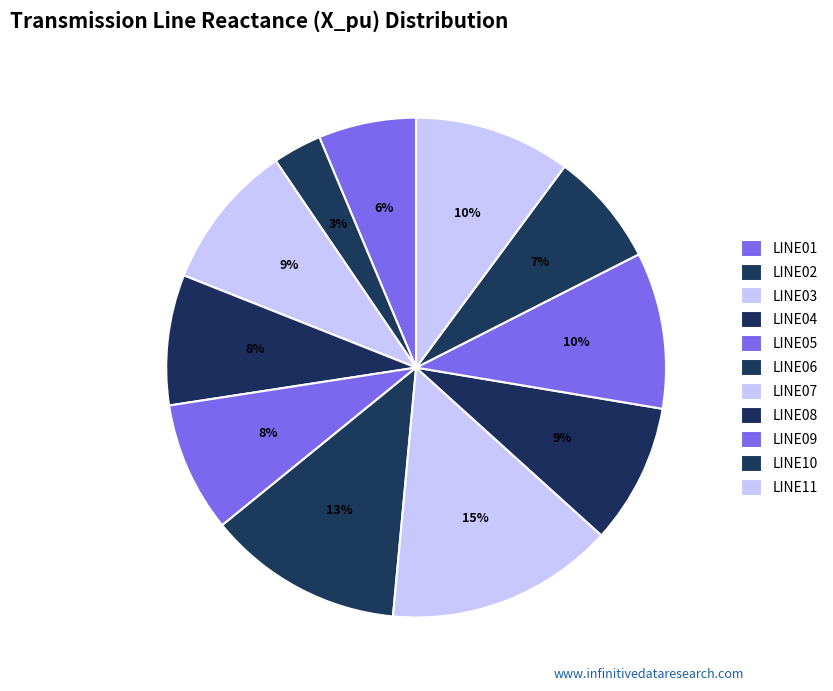

Count the number of slices in the pie.

11